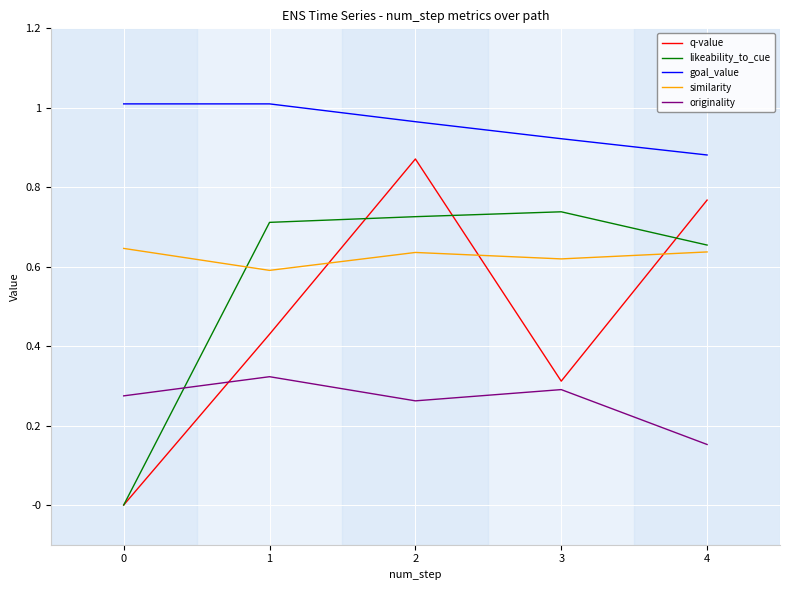

What are all the series names shown in the legend?

q-value, likeability_to_cue, goal_value, similarity, originality